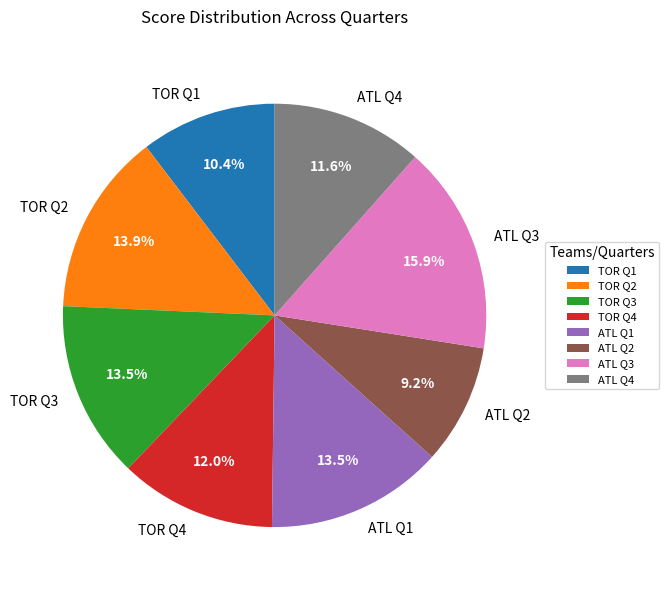

Which category has the smallest portion of the pie?

ATL Q2